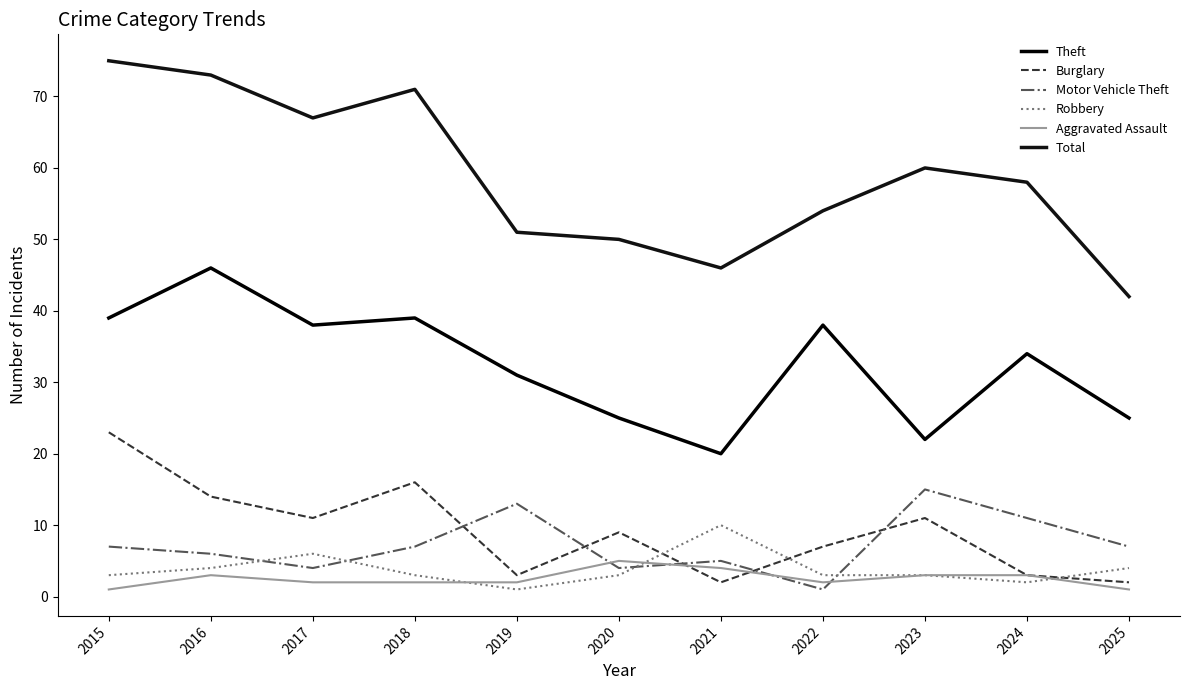

Which series has the largest total across all categories?

Total